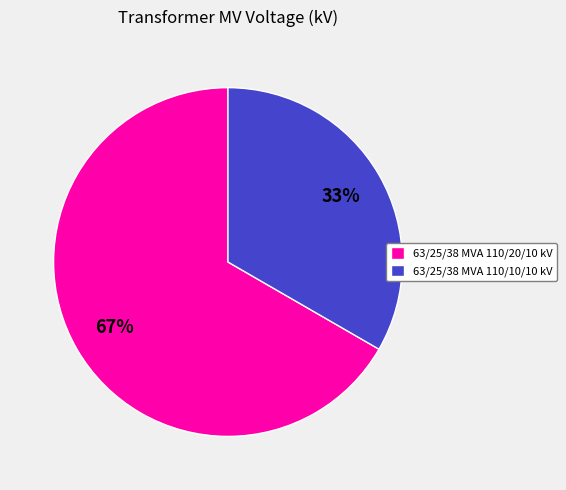

How many segments does this pie chart have?

2